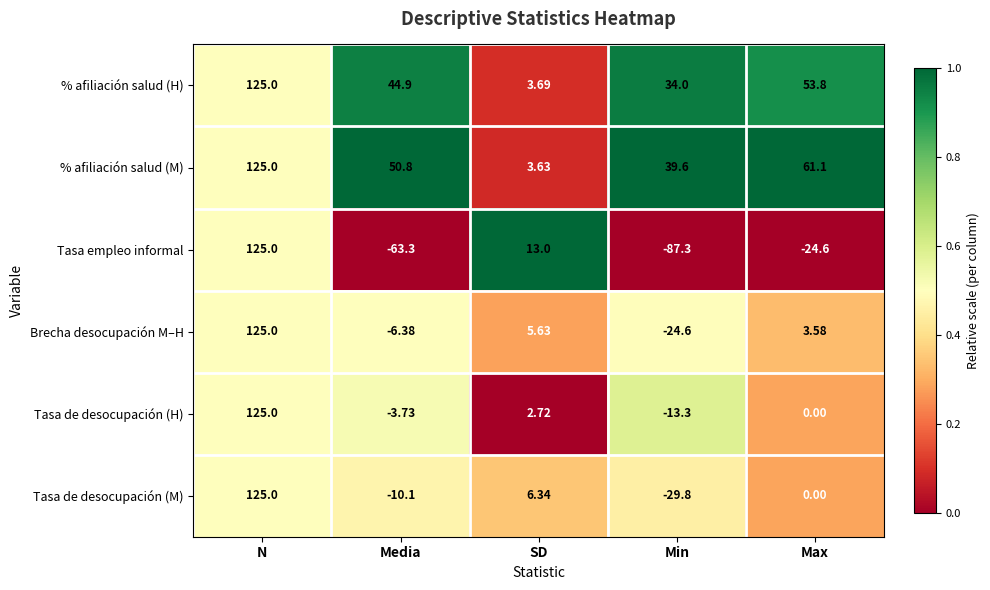

Which category has the lowest value in the Brecha desocupación M–H series?

Min